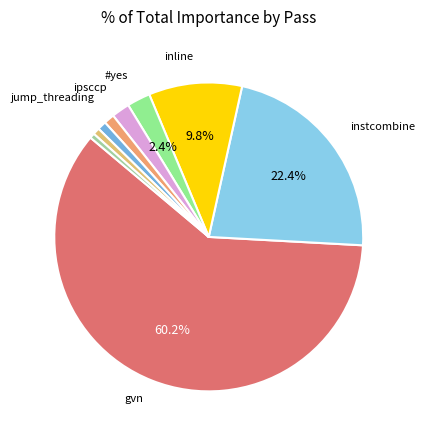

Is there a majority slice in this chart?

Yes